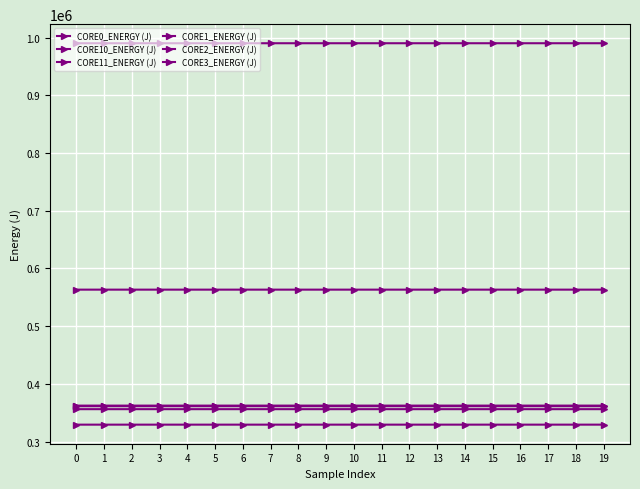

Count the number of categories in the chart.

20